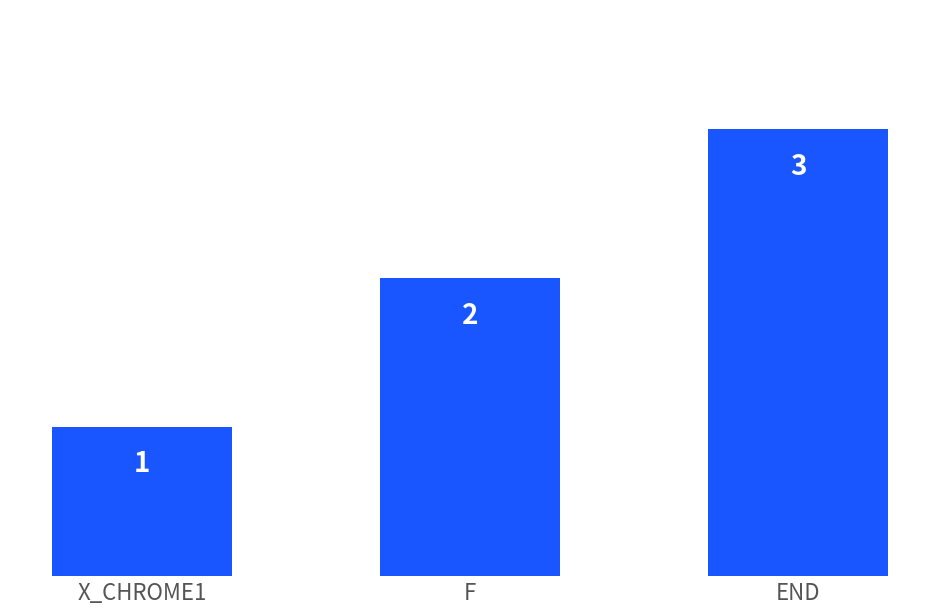

What is the change in value from X_CHROME1 to END?

+2